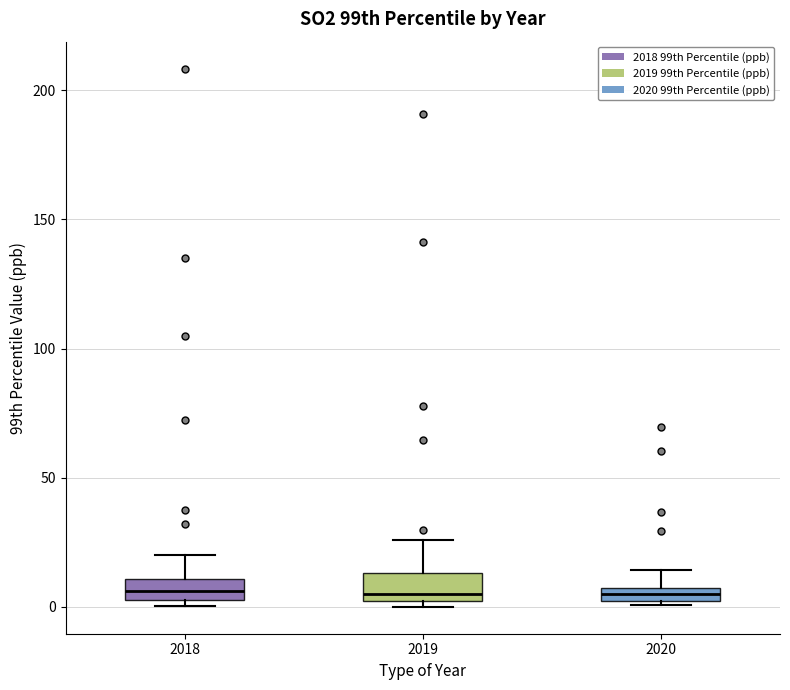

Where does the median line of the box at x = 2018 sit on the y-axis? The values are not printed on the chart, so give them approximately, as read against the axis.

5